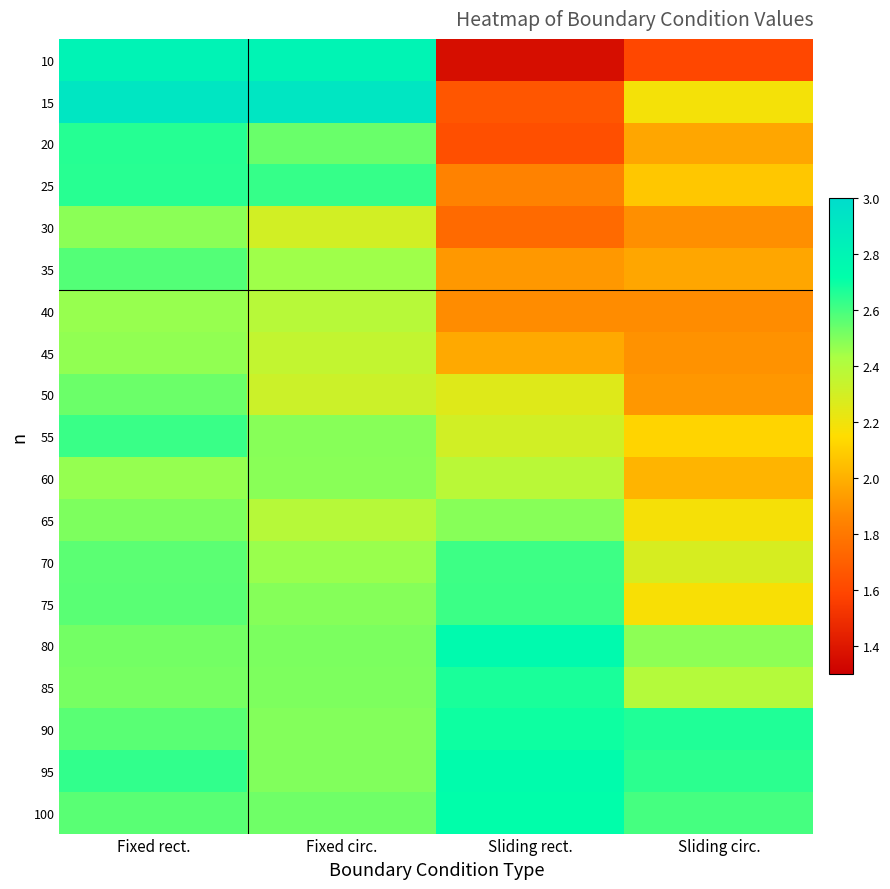

What is the greatest value displayed?

2.9